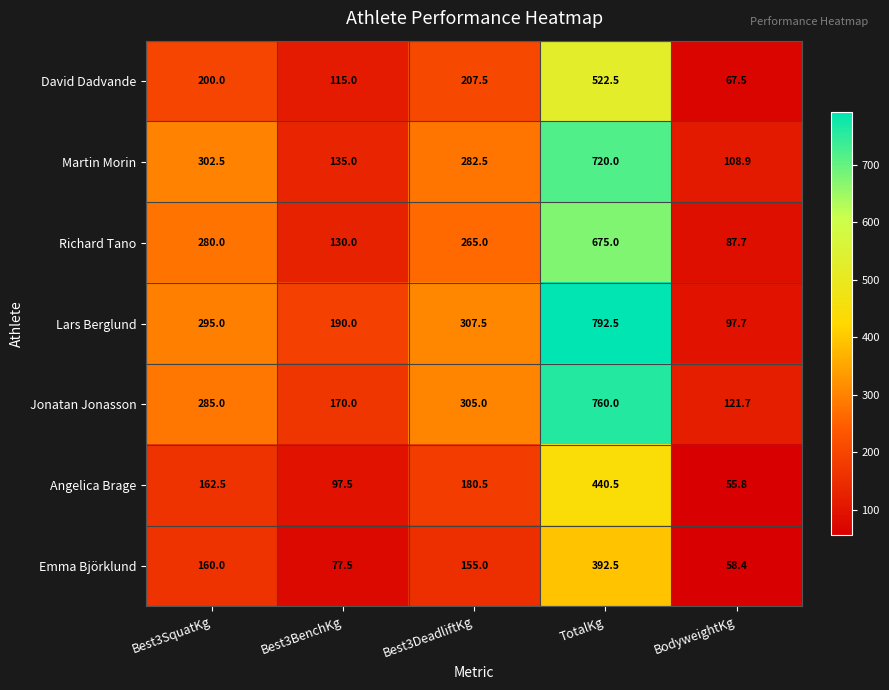

Is it true that Jonatan Jonasson equals 170.0 at Best3BenchKg?

True